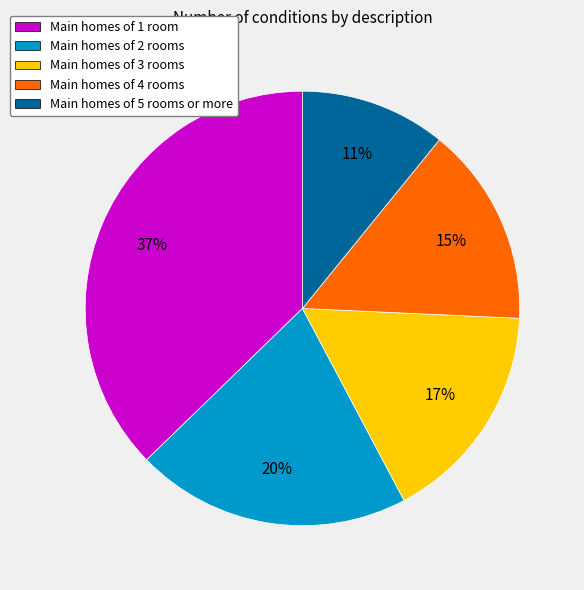

What is the largest slice in the pie chart?

Main homes of 1 room